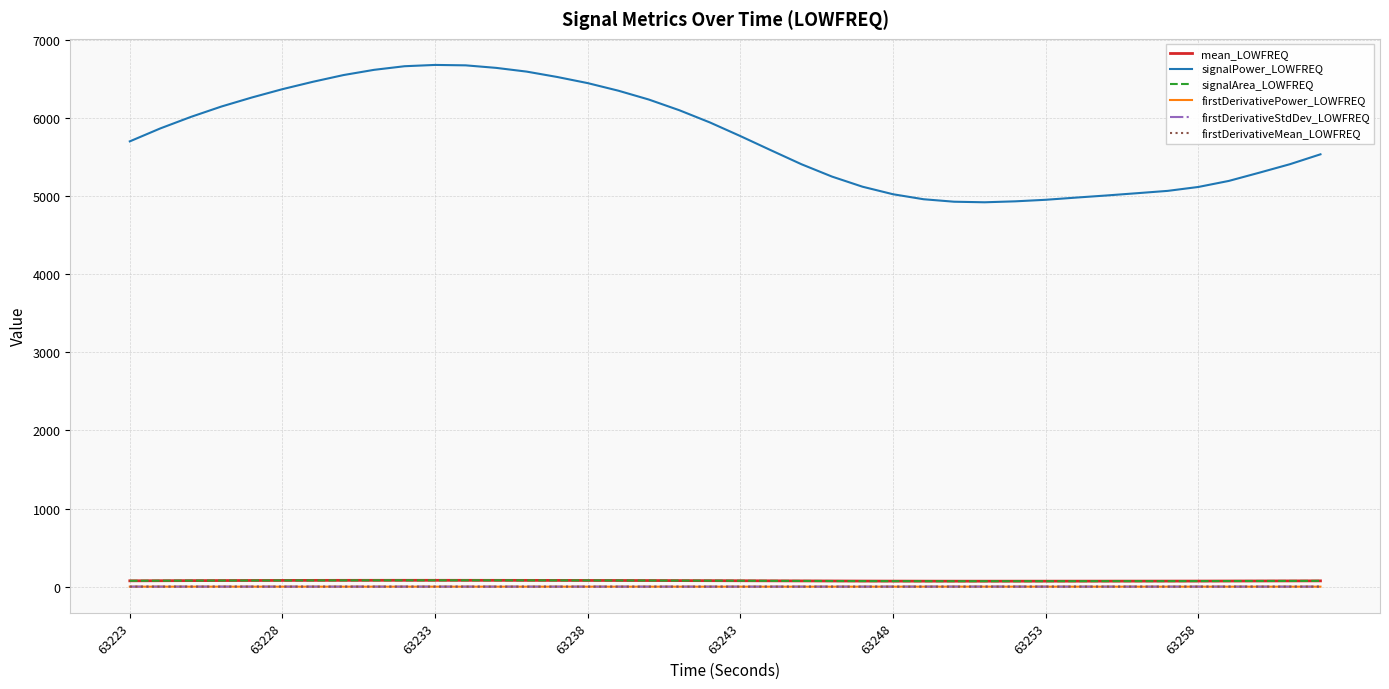

Which series has the largest range (max minus min)?

signalPower_LOWFREQ